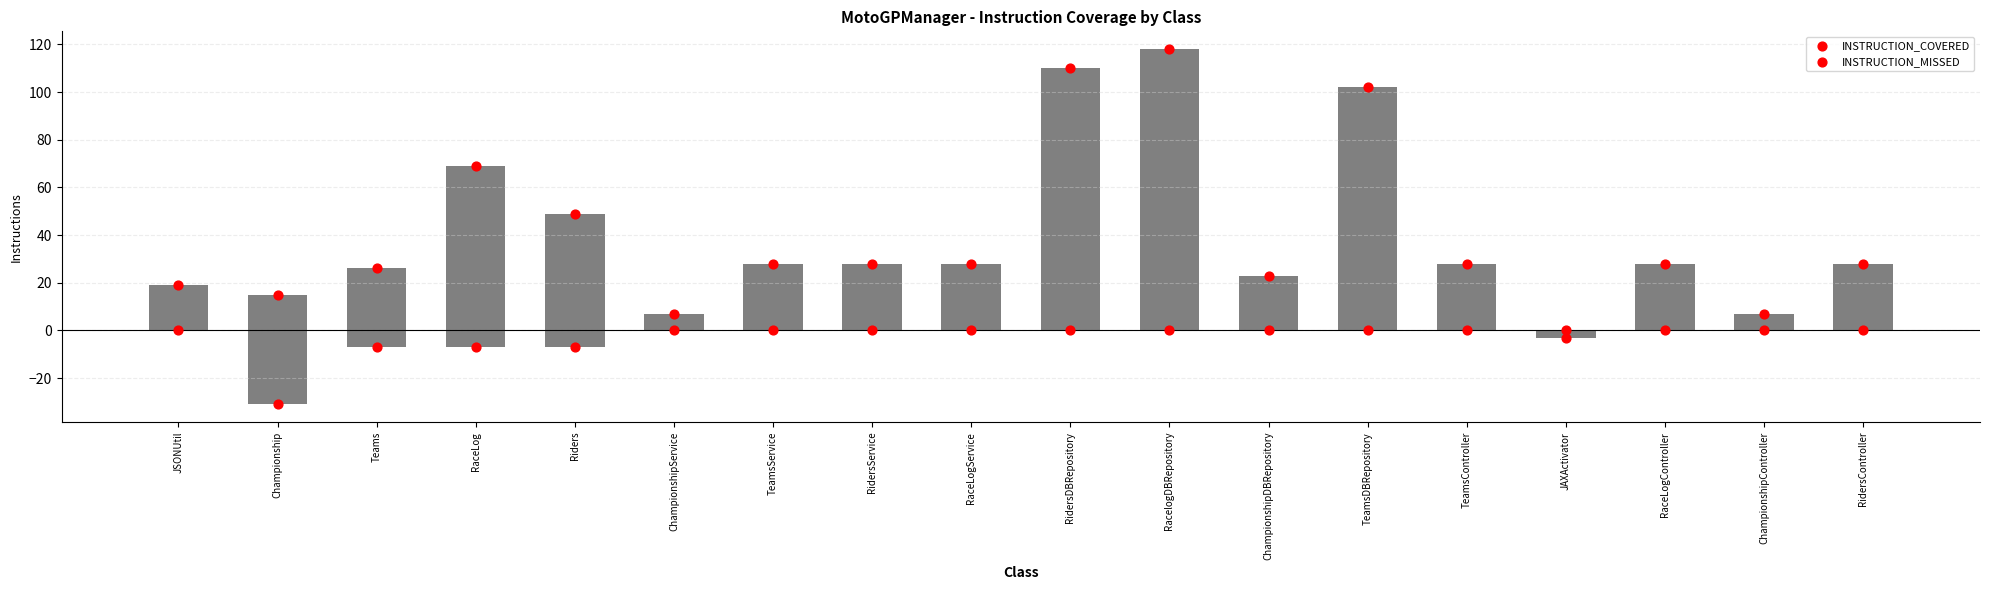

At how many categories does at least one series exceed 37?

5